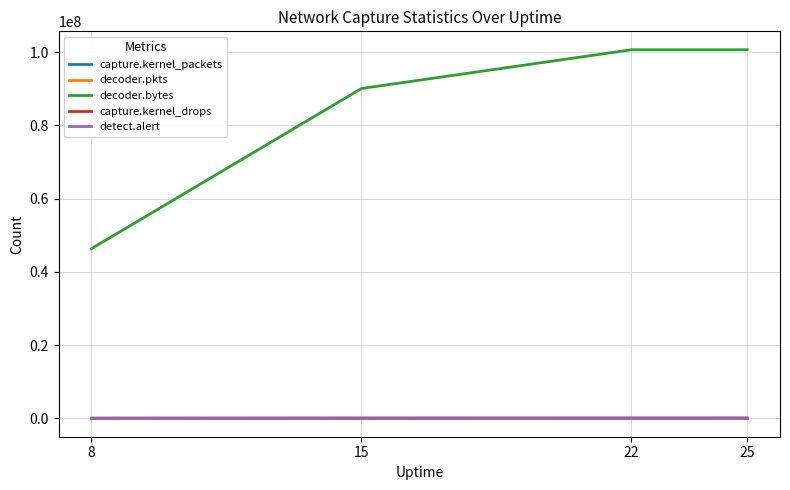

Rank the series at 8 from highest to lowest value.

decoder.bytes, capture.kernel_packets, decoder.pkts, capture.kernel_drops, detect.alert